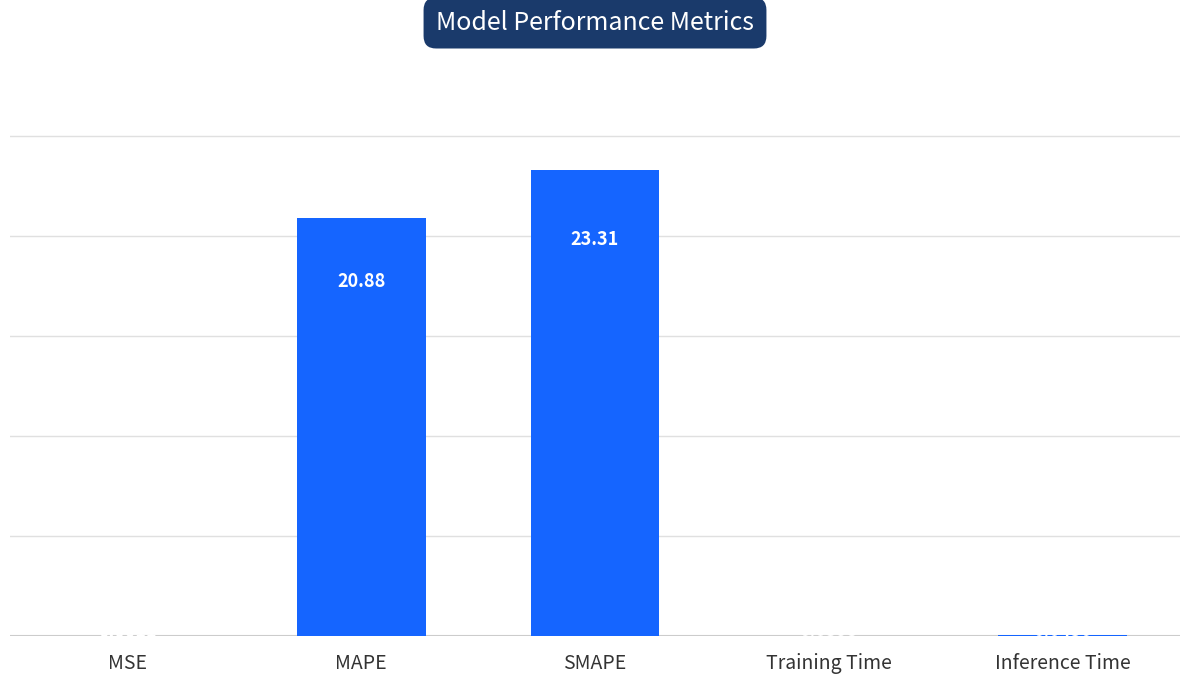

How many series are shown in this chart?

1